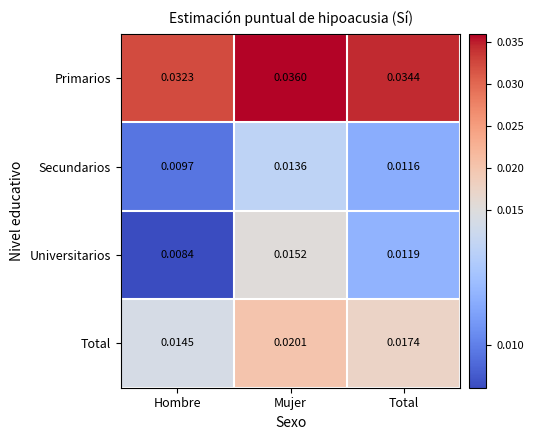

Rank the series at Total from highest to lowest value.

Primarios, Total, Universitarios, Secundarios